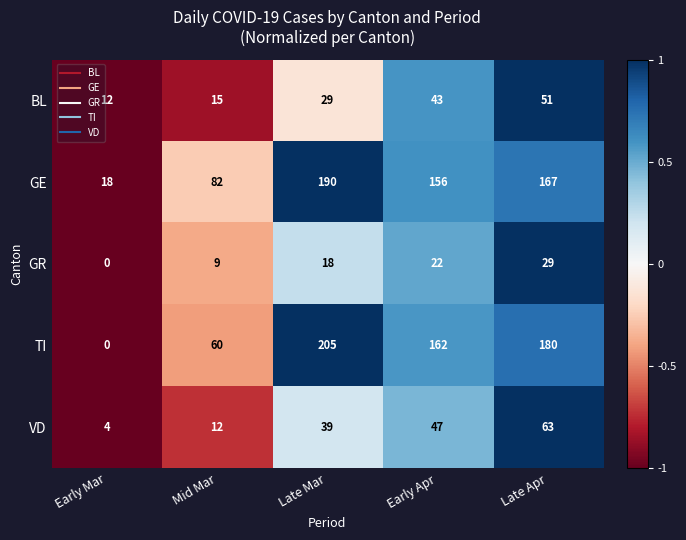

List the series in order of their peak value, lowest first.

GR, BL, VD, GE, TI